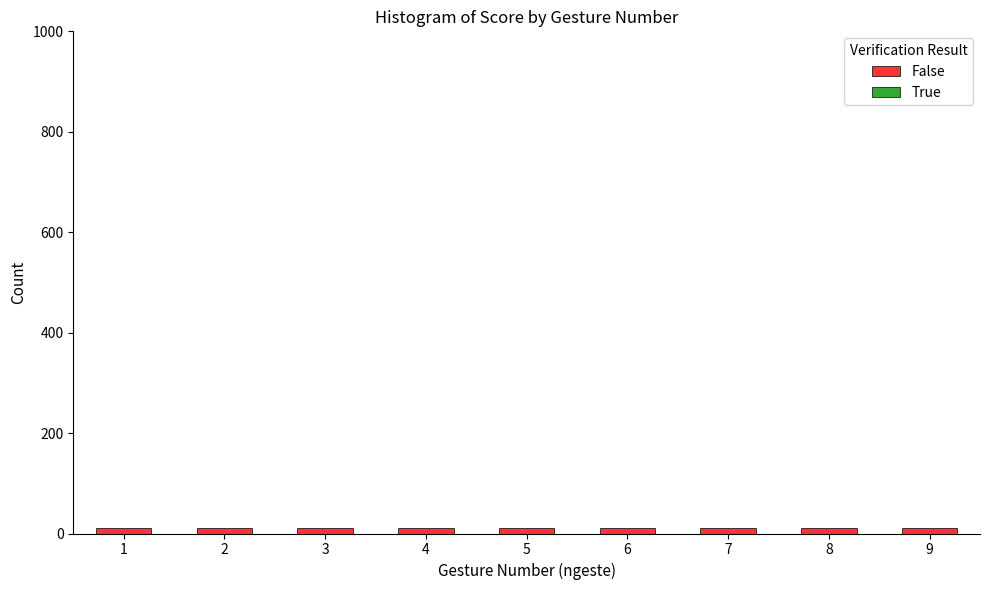

What is the maximum value for False?

10